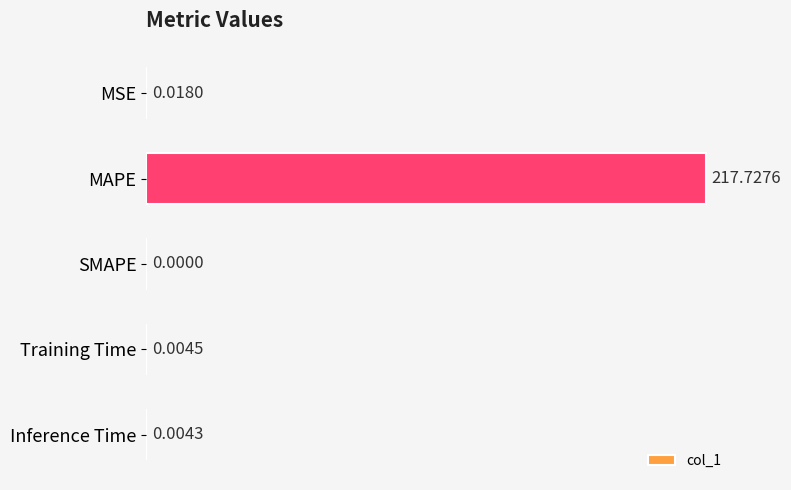

Where is the data nearest to the value 108?

MSE